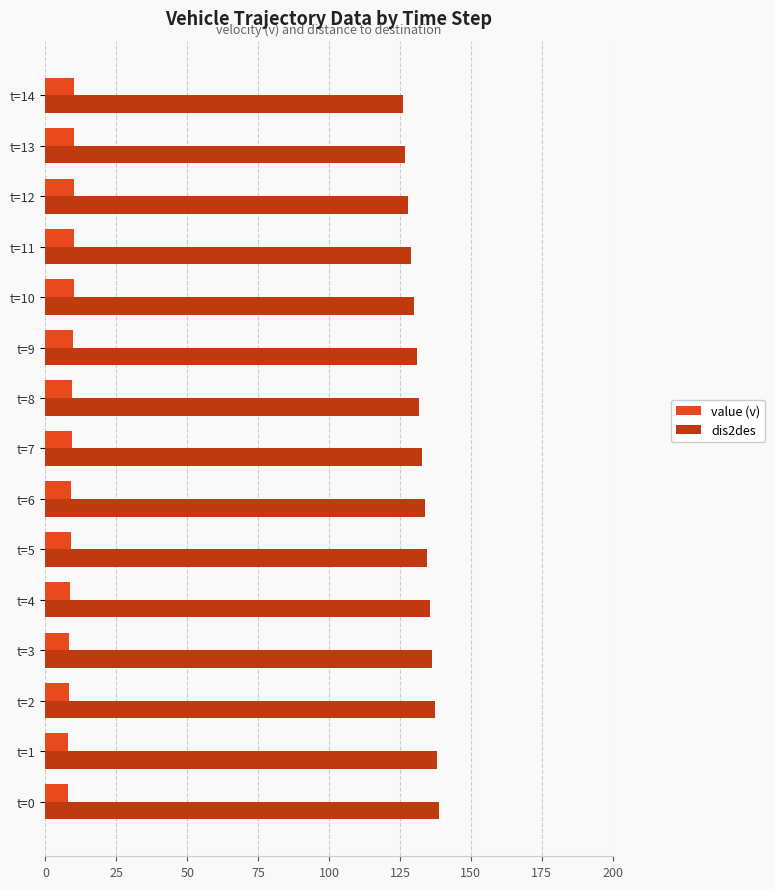

Which series has the largest total across all categories?

dis2des